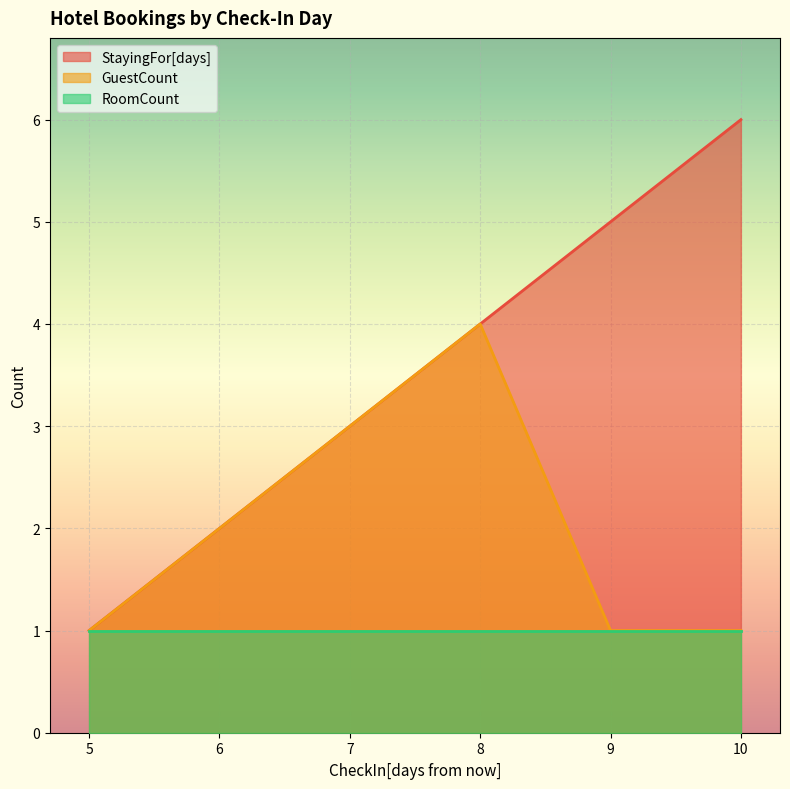

What is the difference between the maximum and second lowest values in the GuestCount series?

3